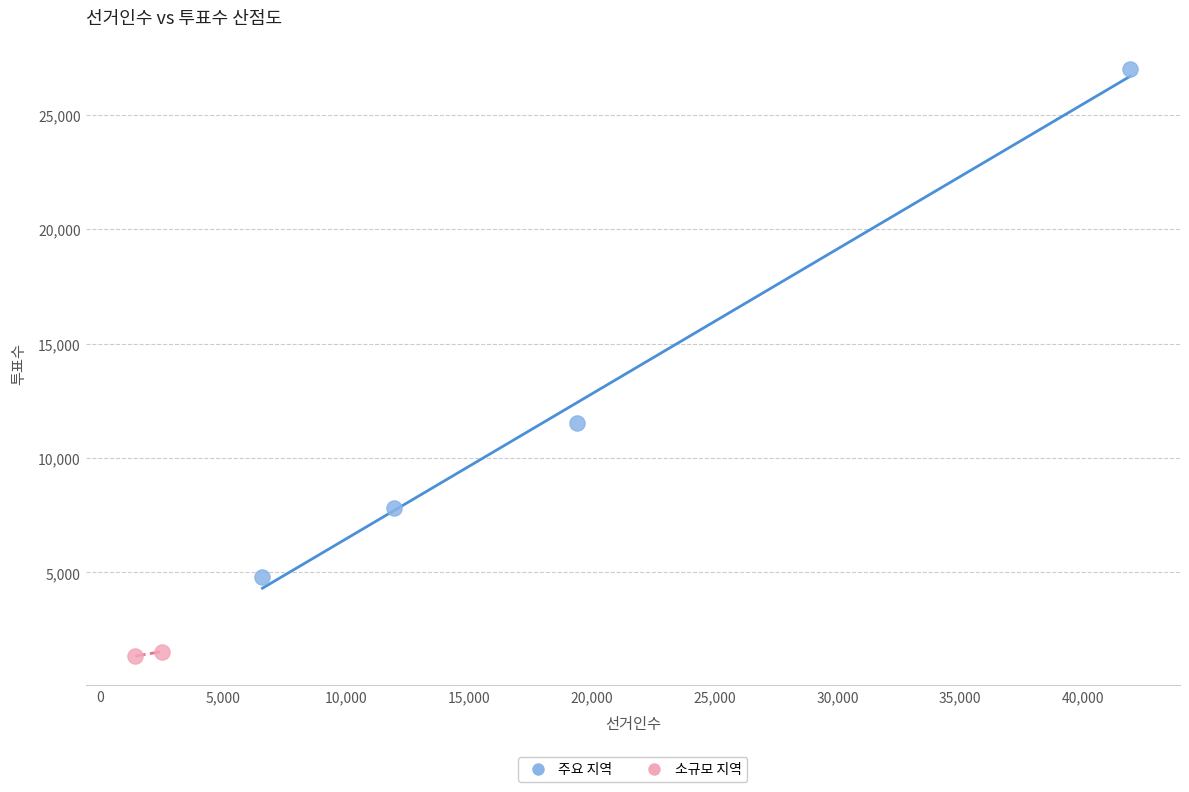

What are all the series names shown in the legend?

주요 지역, 소규모 지역